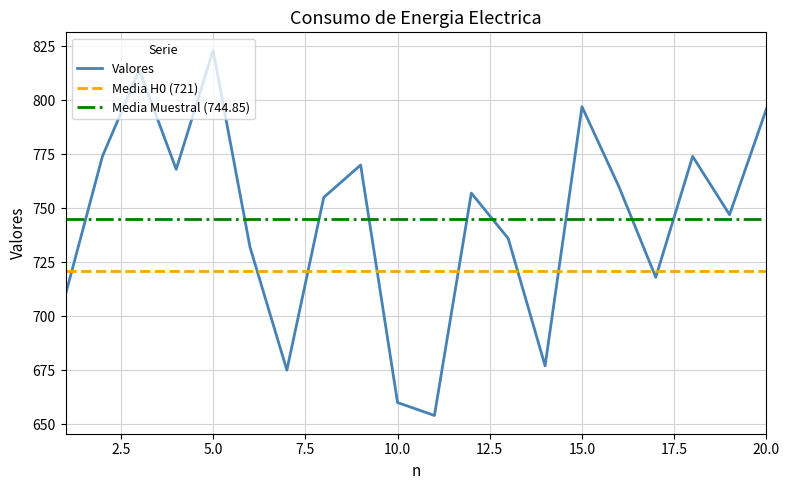

True or false: there are more than 0 points higher than both neighbors.

True